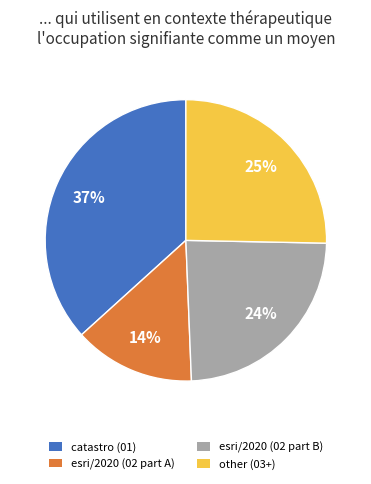

To the nearest percent, what portion does other (03+) represent?

25%